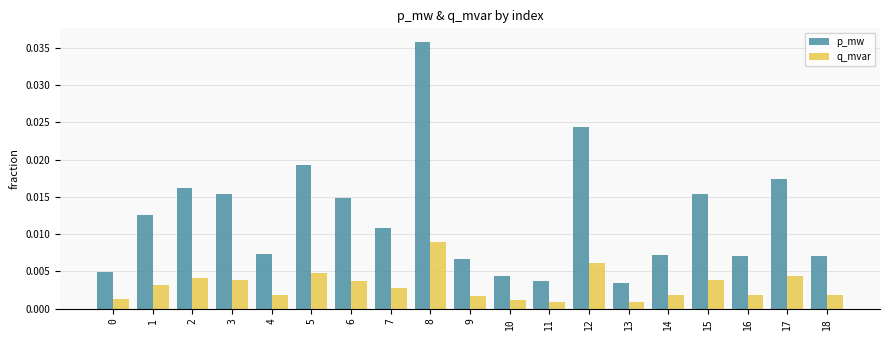

How many p_mw values are between 0 and 1?

19